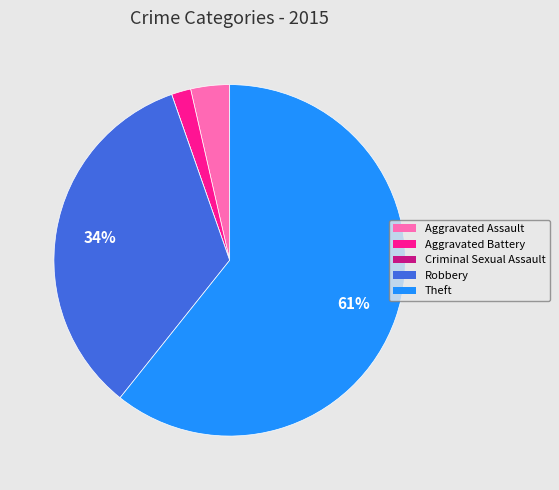

Is it true that Aggravated Battery is 2% of the pie?

True